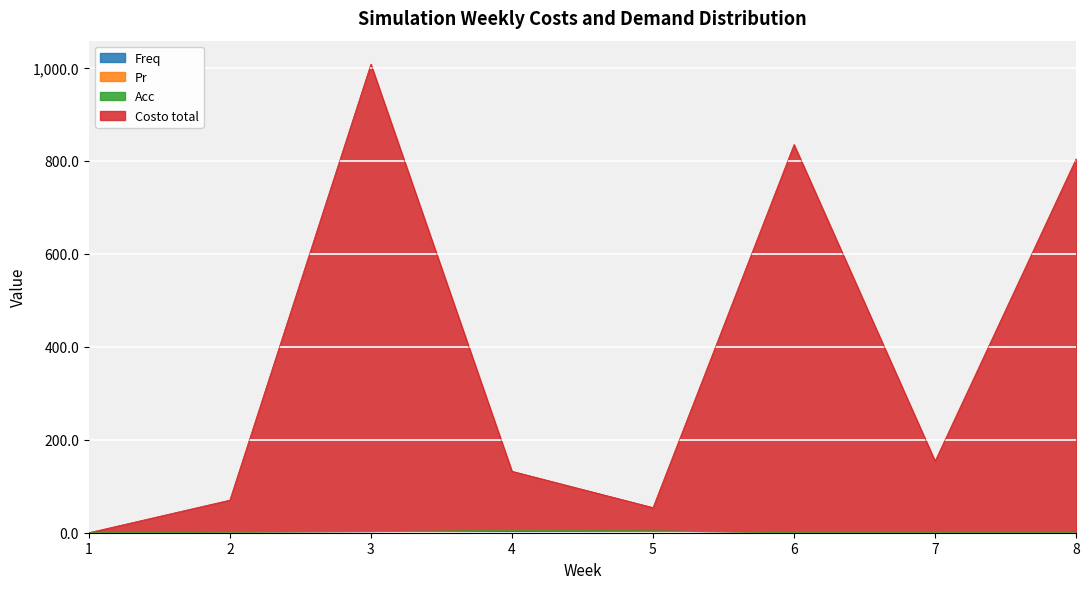

How many categories are shown in the chart?

8